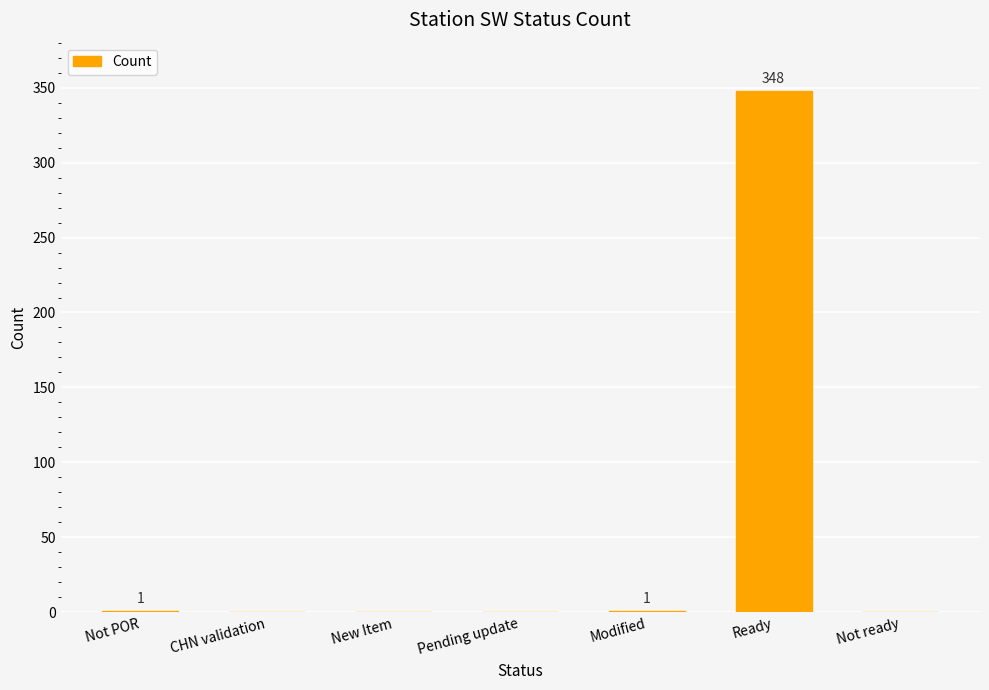

What is the maximum value shown in the chart?

348